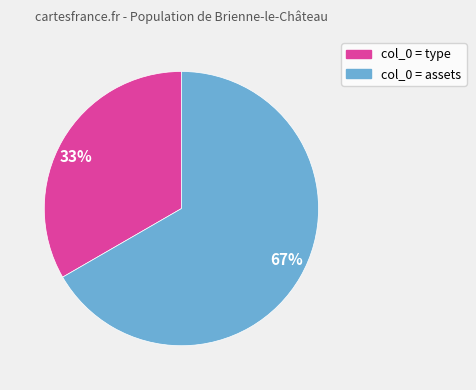

Rank the categories by value from lowest to highest.

33%, 67%